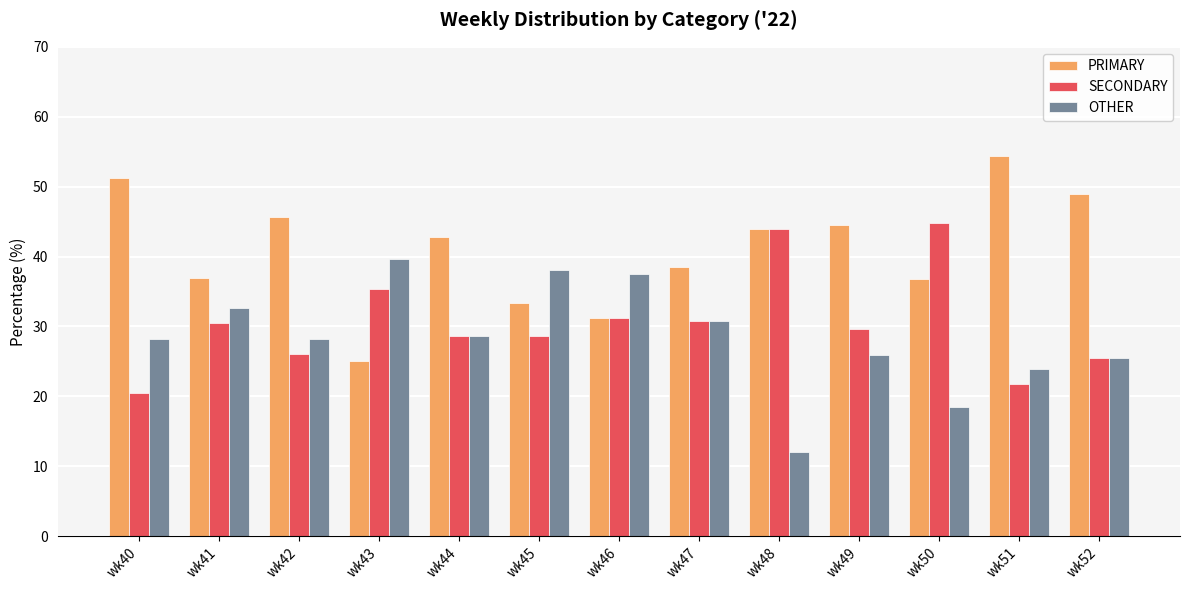

Count the number of categories in the chart.

13